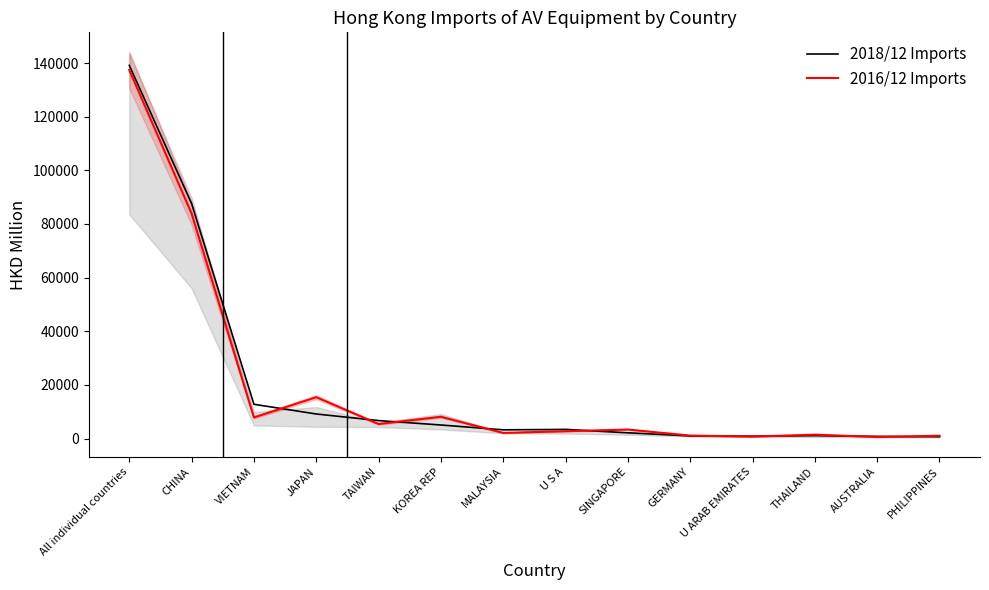

How many times do 2016/12 Imports and 2018/12 Imports cross each other?

9